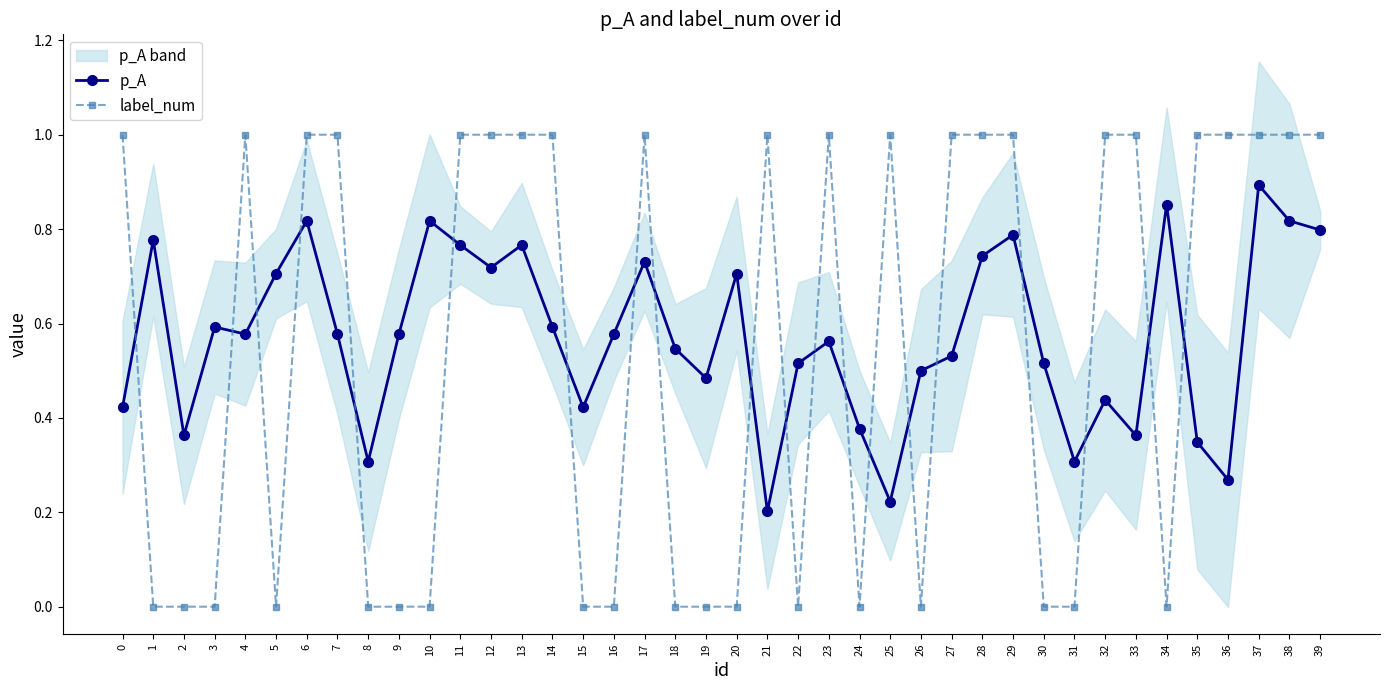

List the labels in order of p_A value, largest first.

37, 34, 6, 10, 38, 39, 29, 1, 11, 13, 28, 17, 12, 5, 20, 3, 14, 4, 7, 9, 16, 23, 18, 27, 22, 30, 26, 19, 32, 0, 15, 24, 2, 33, 35, 8, 31, 36, 25, 21